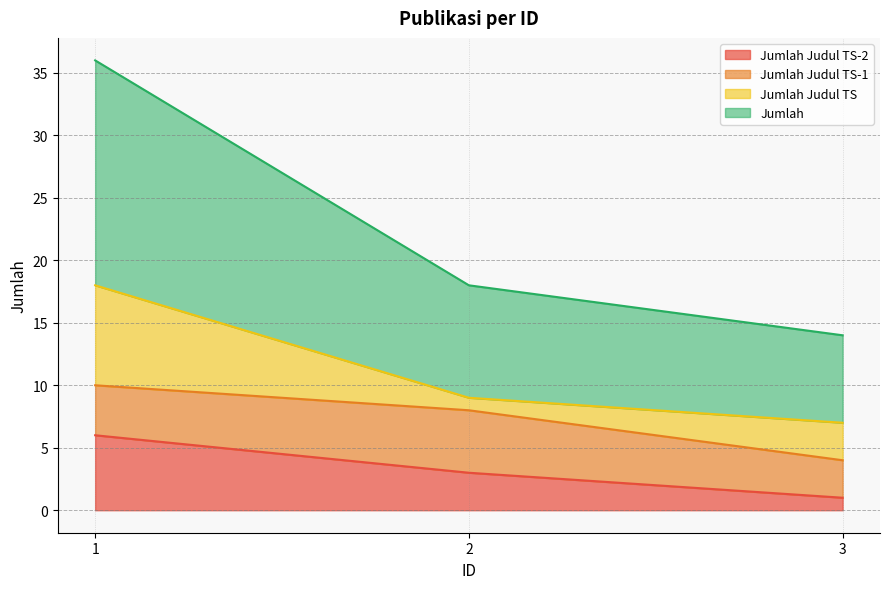

Between 1 and 2, which series saw the biggest shift?

Jumlah